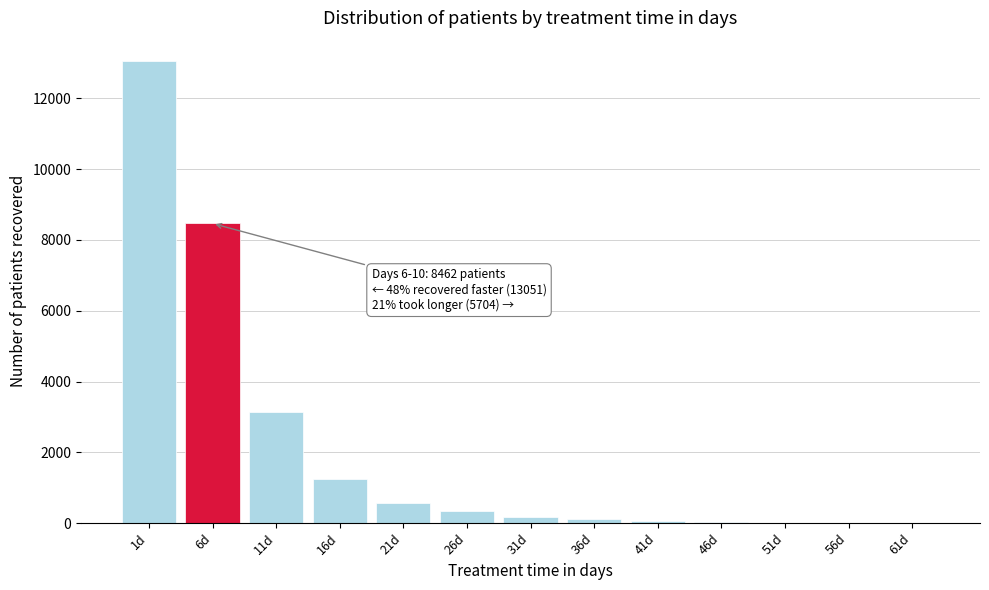

The value at 6d is 8462. True or false?

True